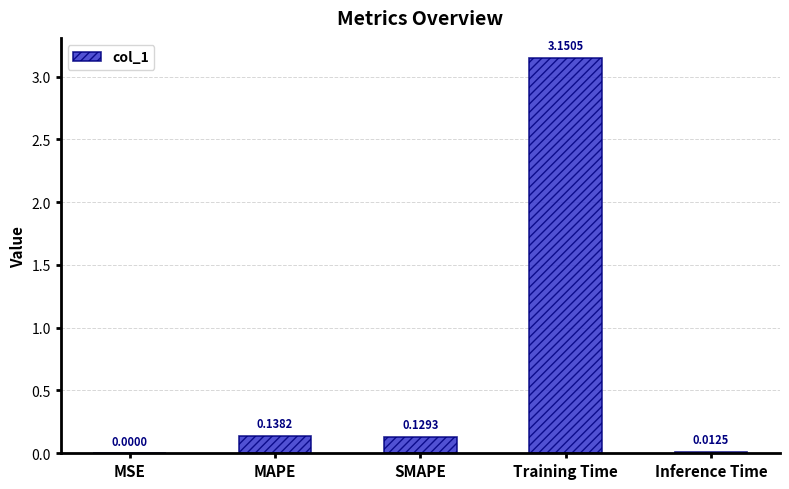

Which has a higher value, MAPE or Inference Time?

MAPE